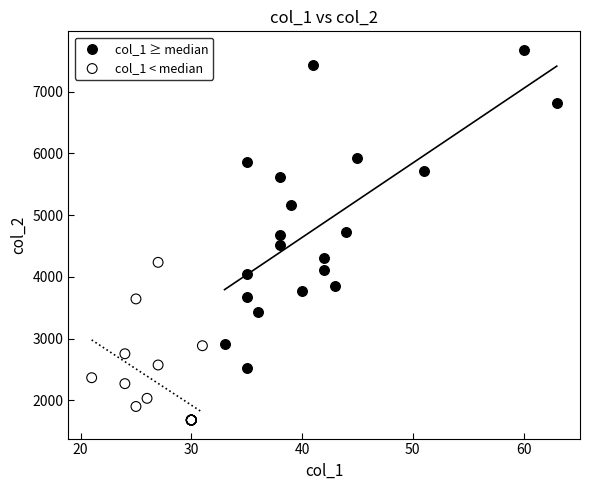

Which series reaches the maximum Y coordinate?

col_1 ≥ median